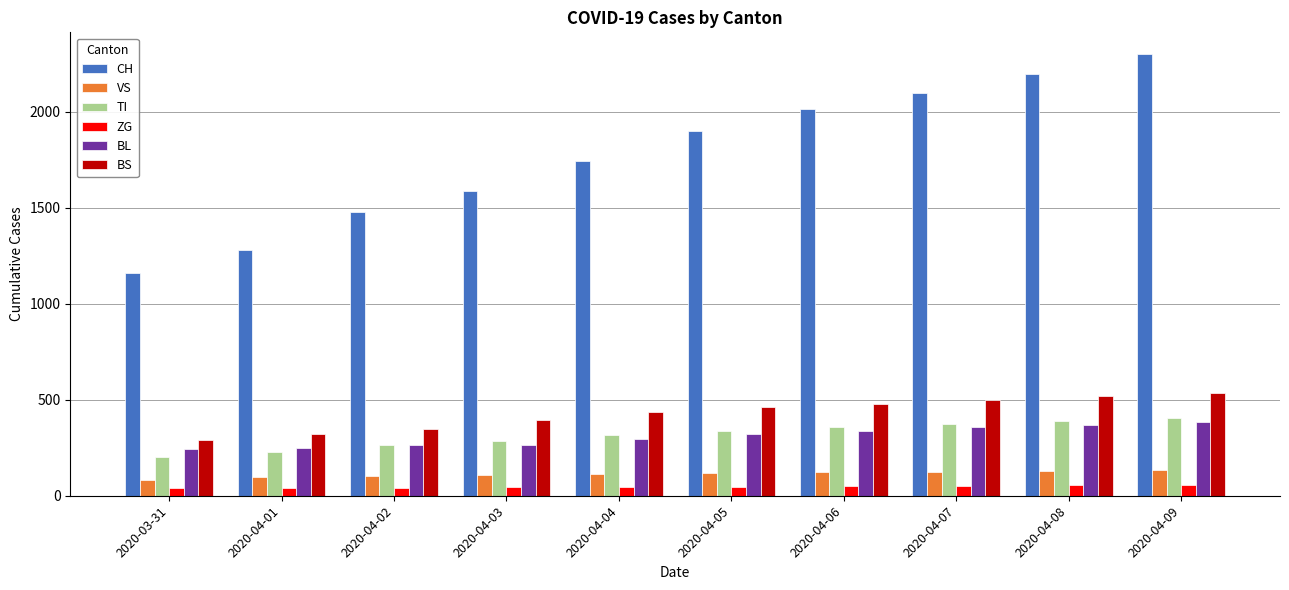

How many data points does each series have?

10